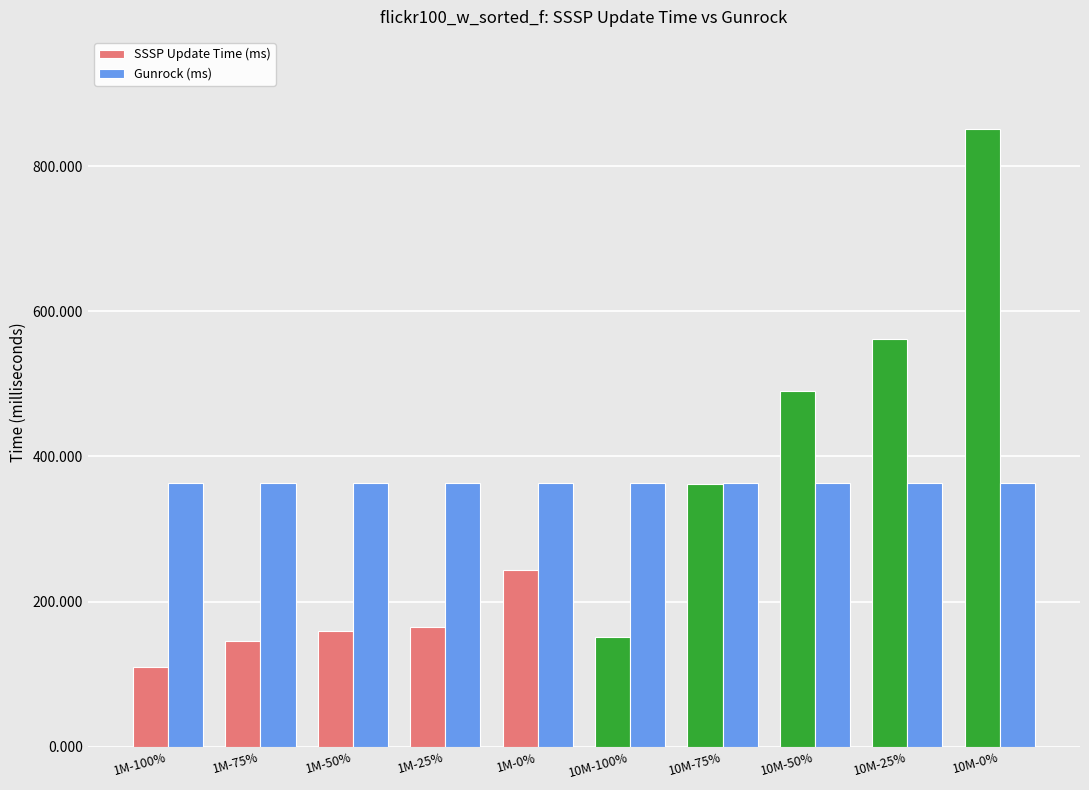

At which category is the sum across all series the highest?

10M-0%